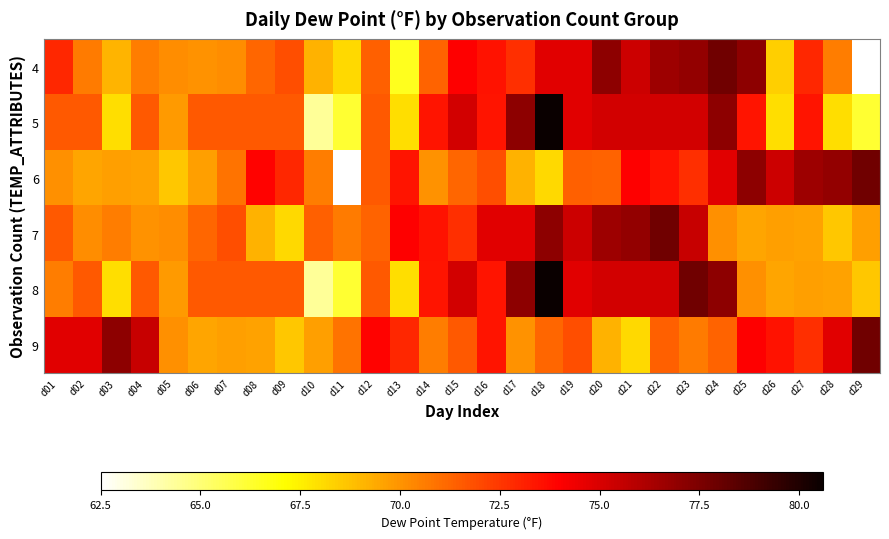

At d21, list the series in order from largest to smallest.

7, 4, 5, 8, 6, 9